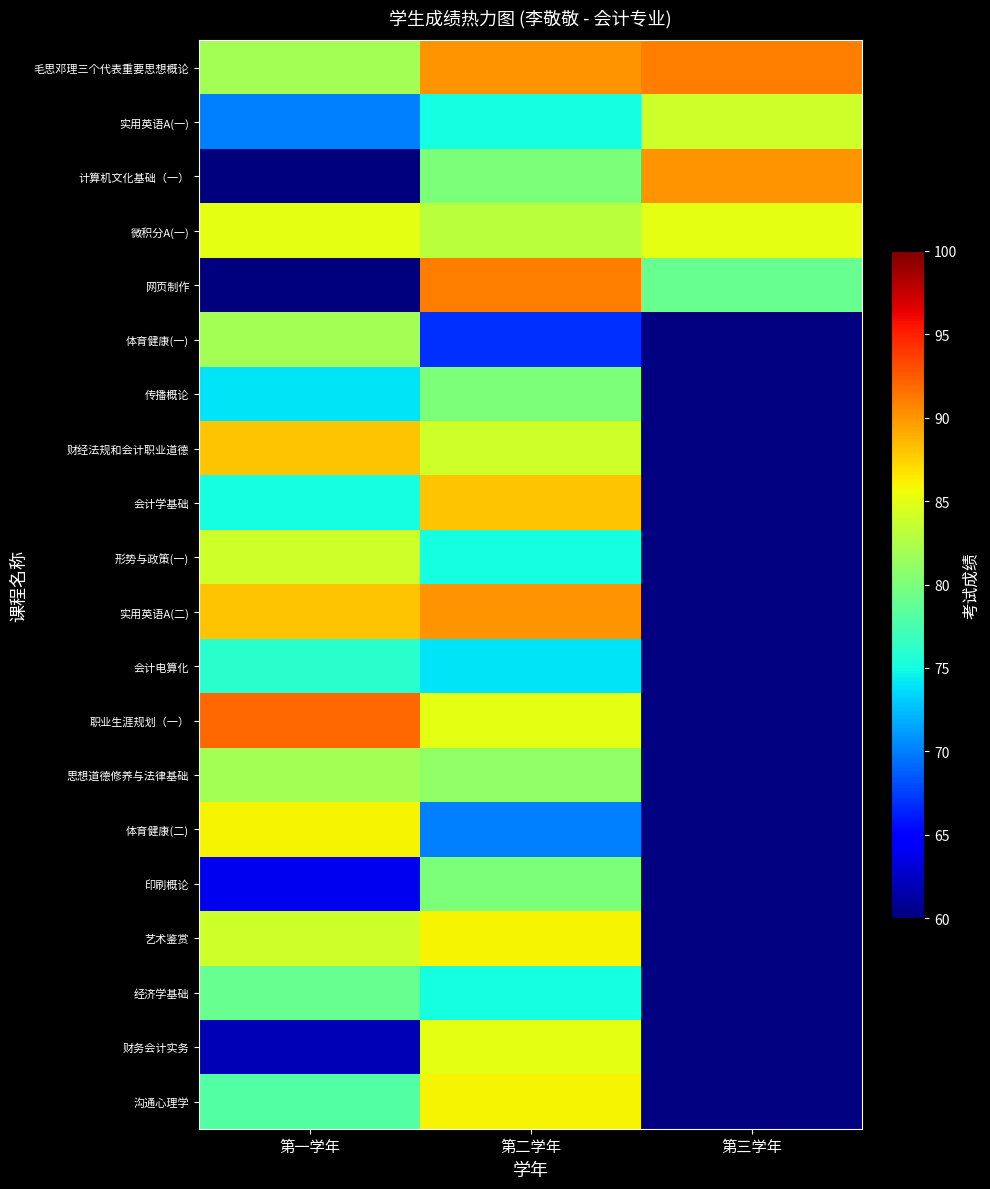

What is the minimum value shown in the chart?

60.0